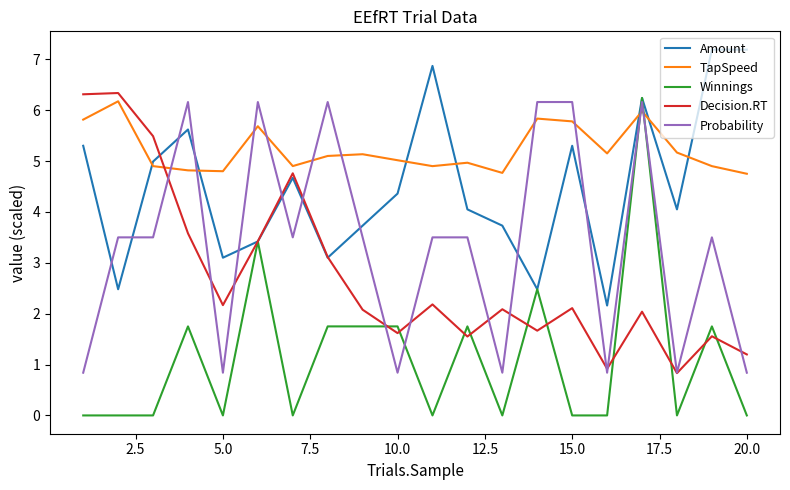

Which series ends up on top after the final intersection of TapSpeed and Winnings?

TapSpeed